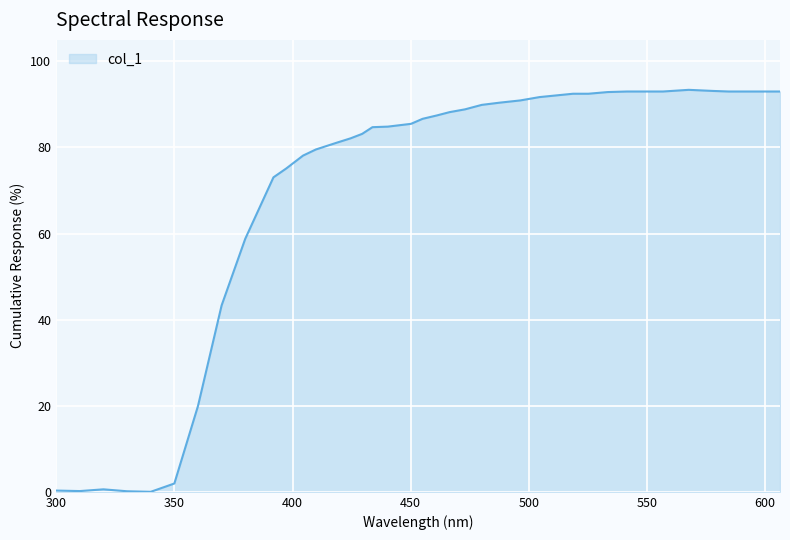

Does the chart have visible grid lines?

Yes